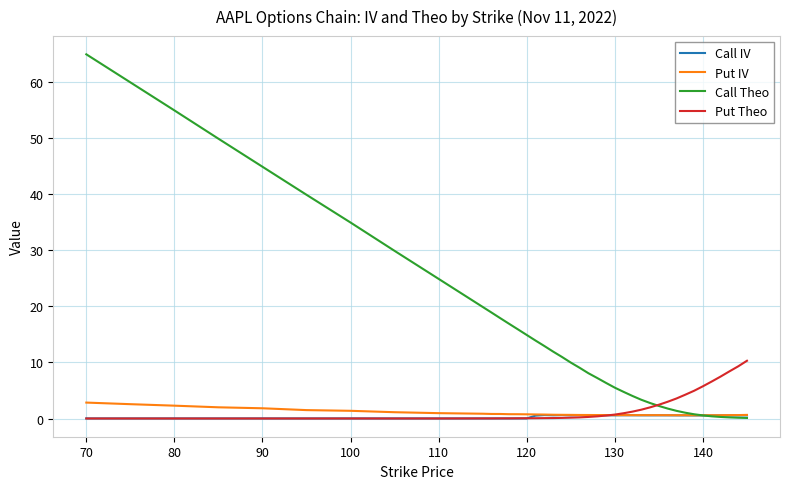

Which series has the largest total across all categories?

Call Theo